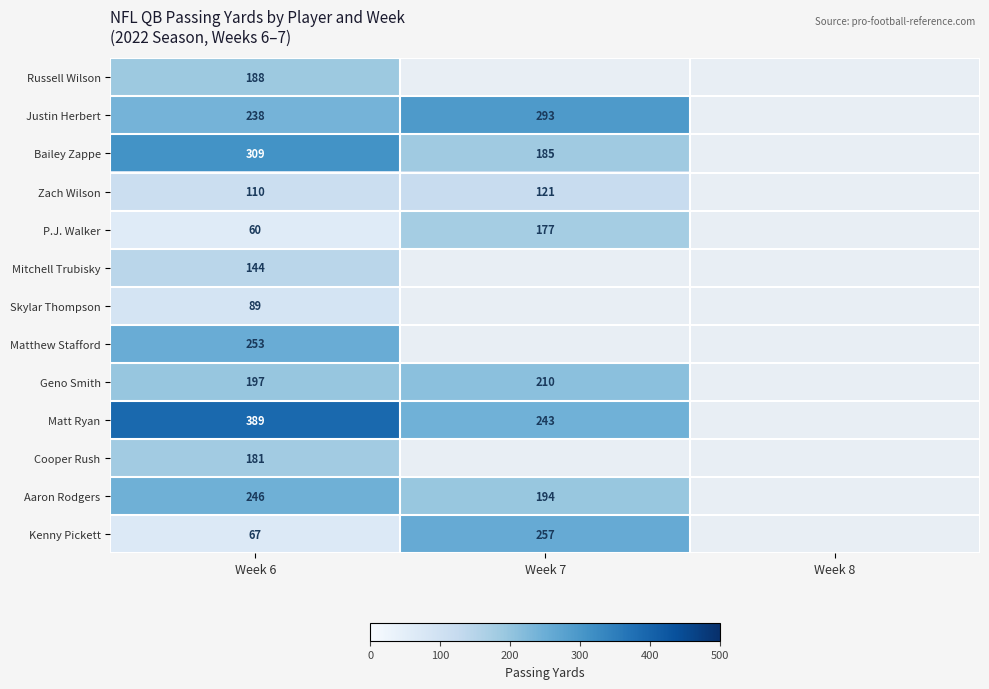

Count the number of data series in this chart.

13